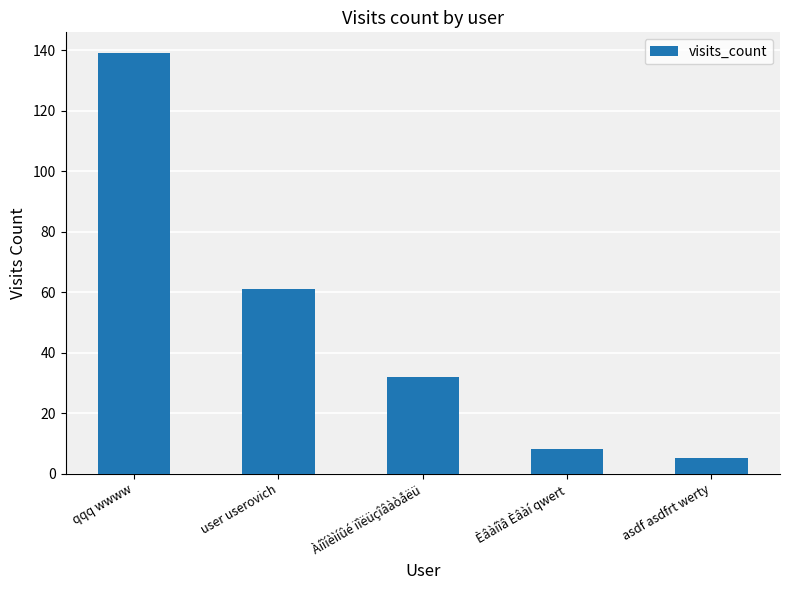

Which label corresponds to the smallest value in the chart?

asdf asdfrt werty